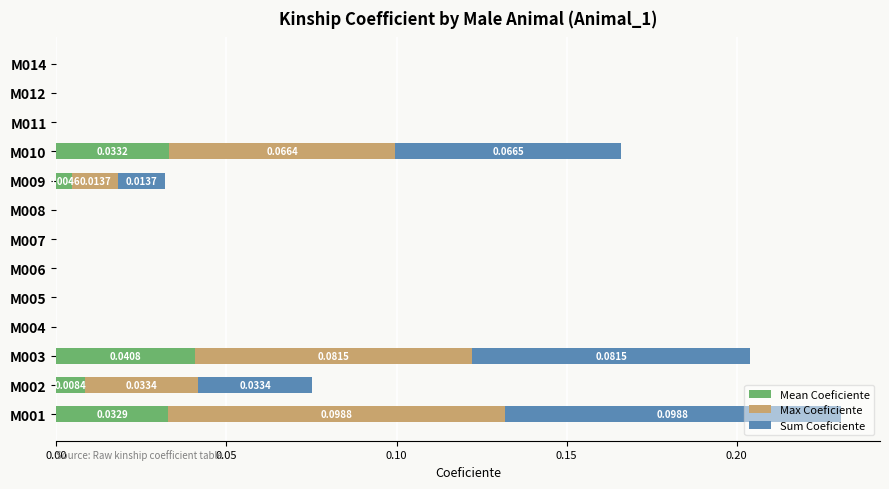

At which category is the sum across all series the highest?

M001